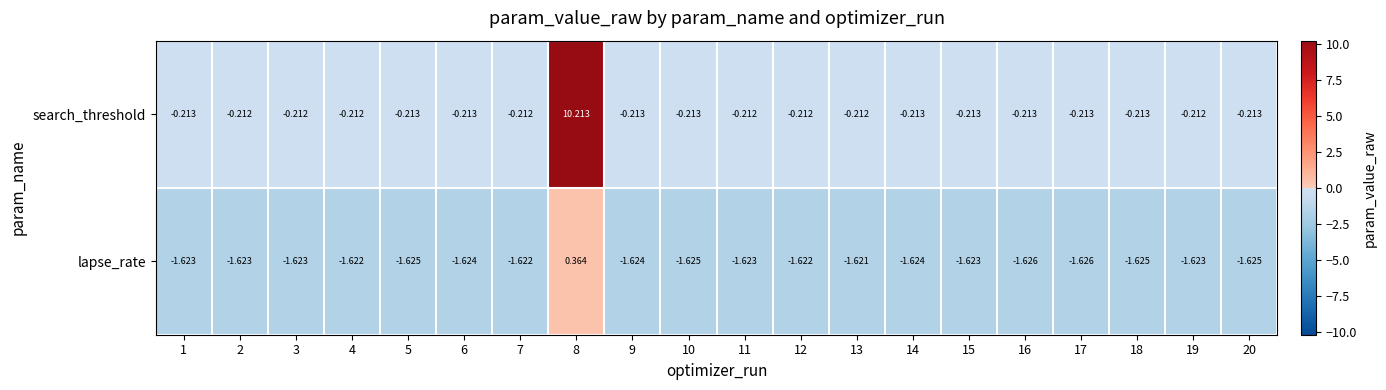

Which series has the largest total across all categories?

search_threshold